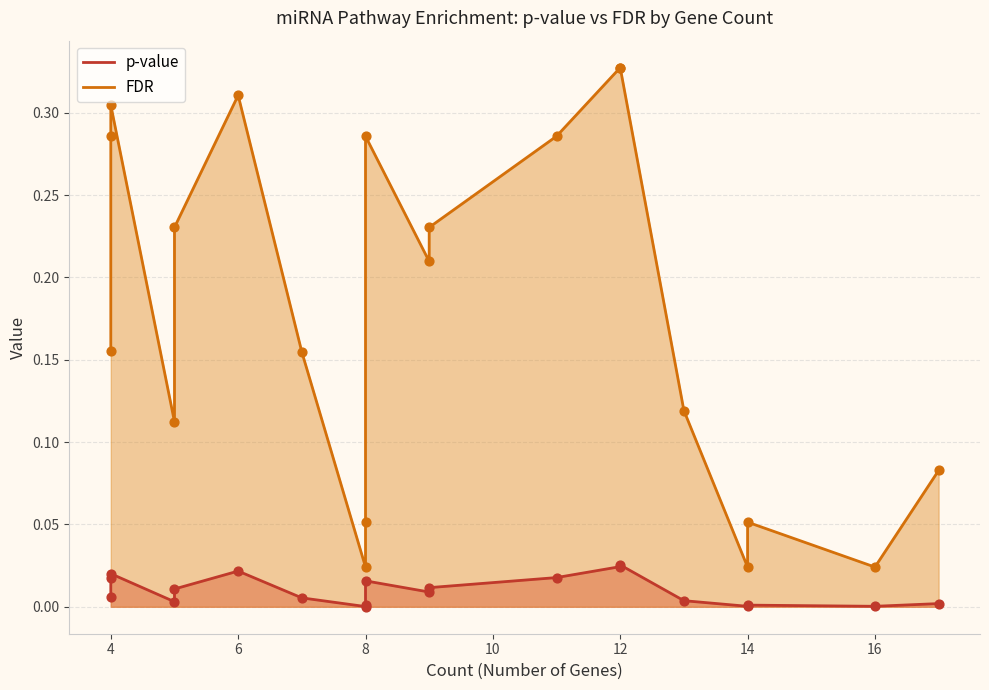

Is the value of p-value at 14 greater than the value of FDR at 9?

No